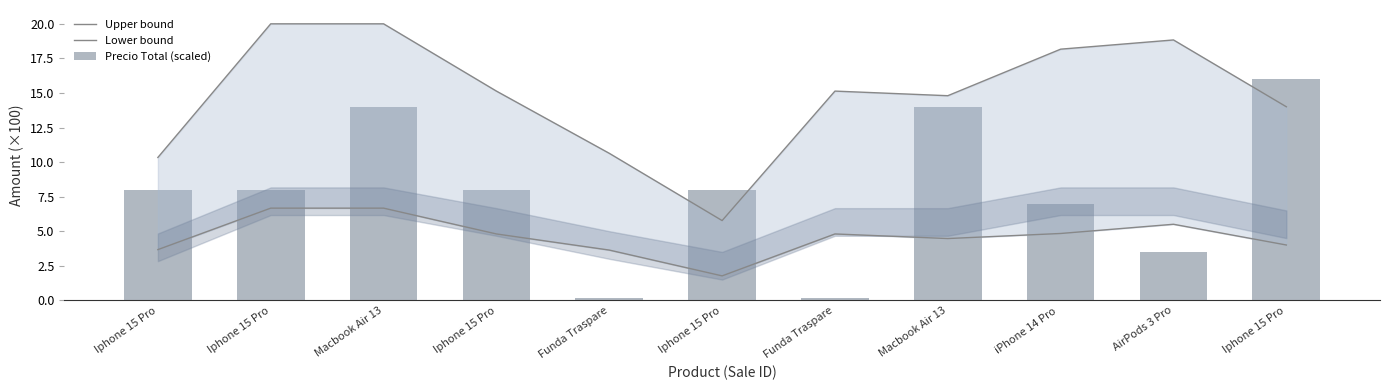

How many values in the Precio Total (scaled) series exceed 8?

3